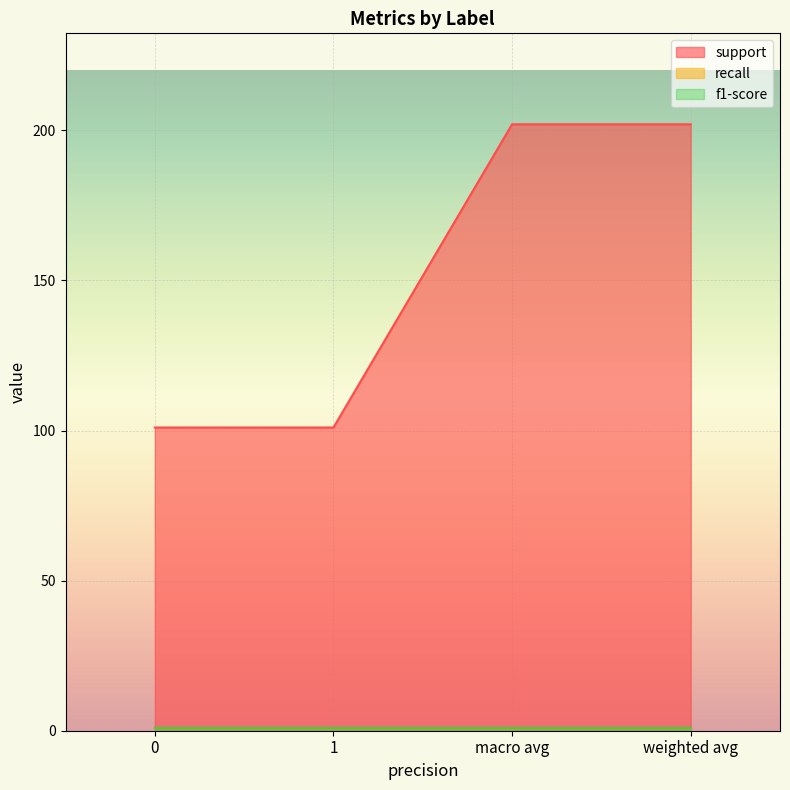

Is it true that support equals 360.9 at macro avg?

False